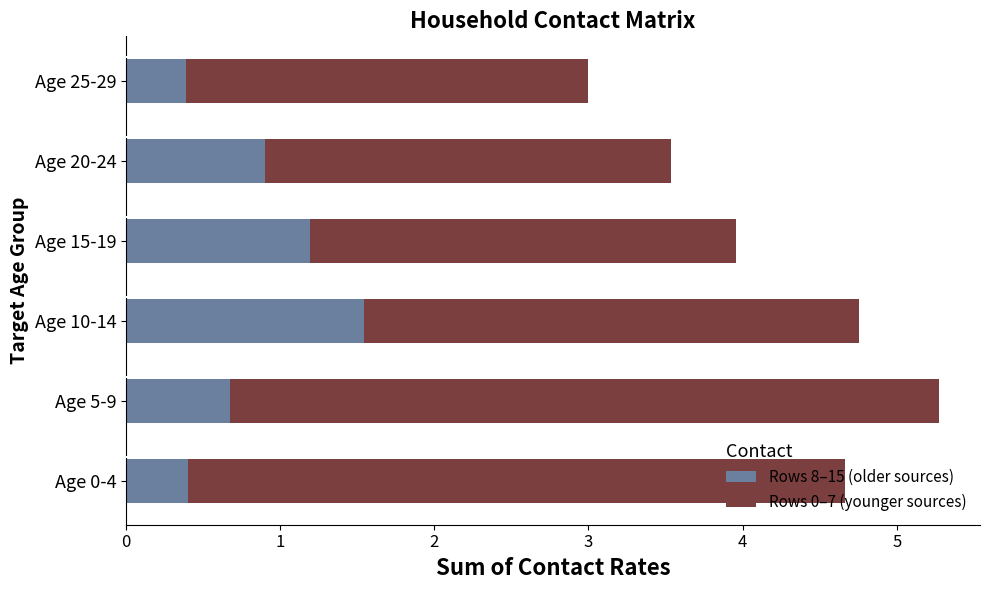

Count the number of categories in the chart.

6